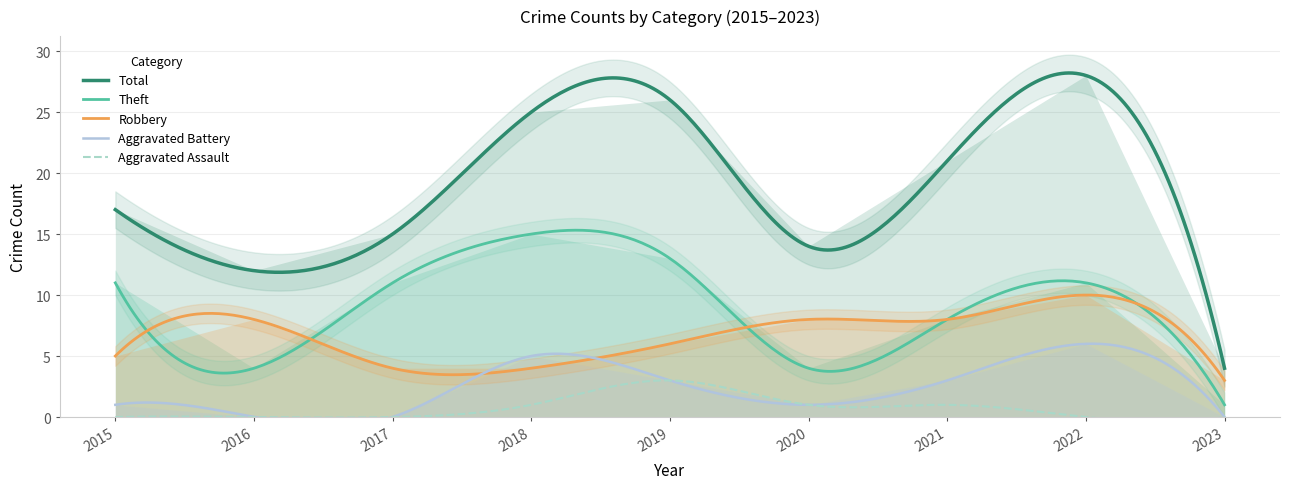

True or false: Theft and Robbery cross at least once.

True